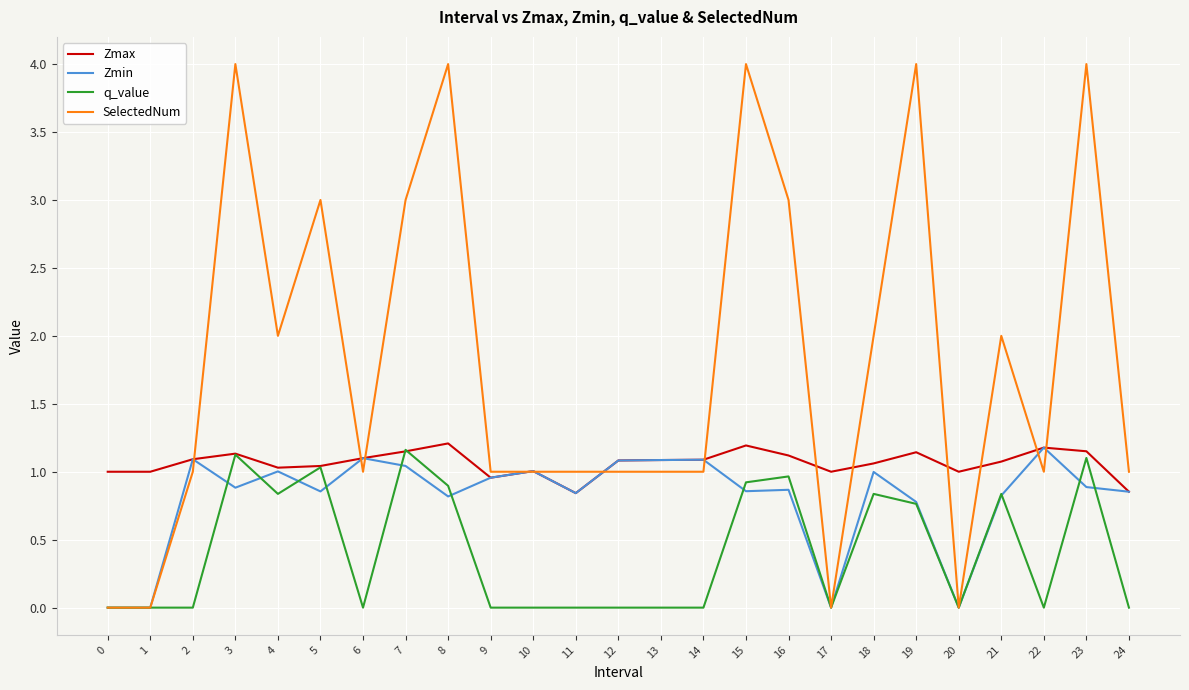

What is the difference between the maximum and second lowest values in the Zmax series?

0.4